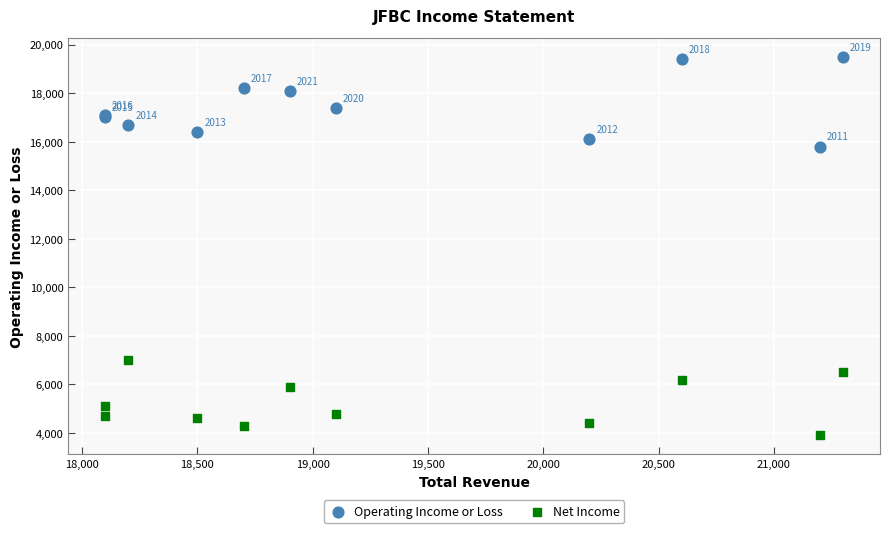

In the Operating Income or Loss series, what Y value is closest to 17650?

17400